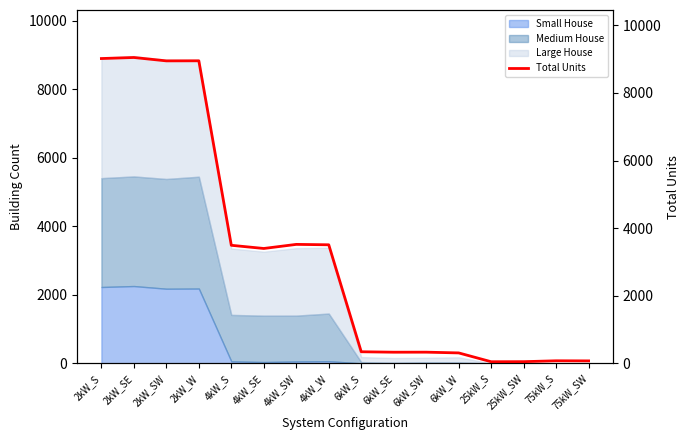

Reading left to right, transcribe all the data shown in this chart.

9016	9047	8947	8949	3492	3398	3519	3507	343	330	331	309	48	50	76	73